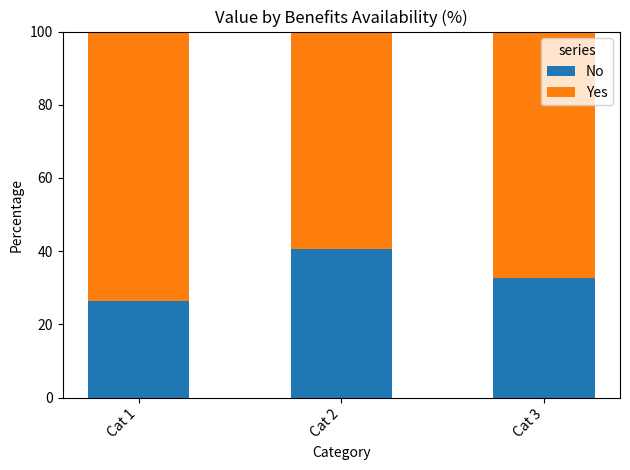

Reading right to left, what are the values for No?

32.8	40.7	26.5